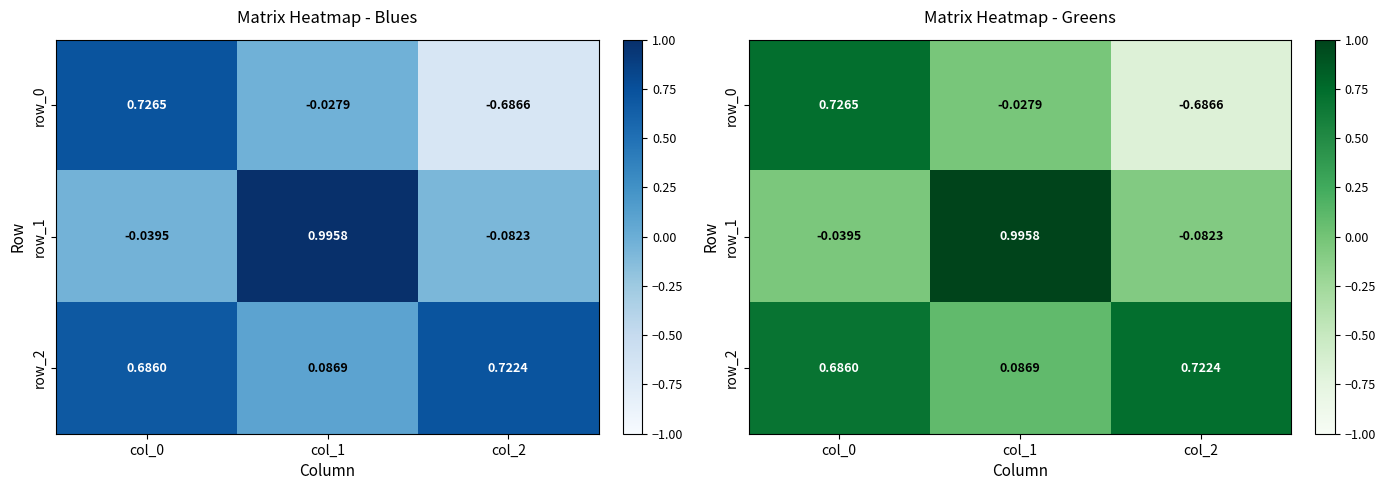

Reading right to left, what are all the values shown in this chart?

row_0: -0.7	-0.0	0.7
row_1: -0.1	1.0	-0.0
row_2: 0.7	0.1	0.7